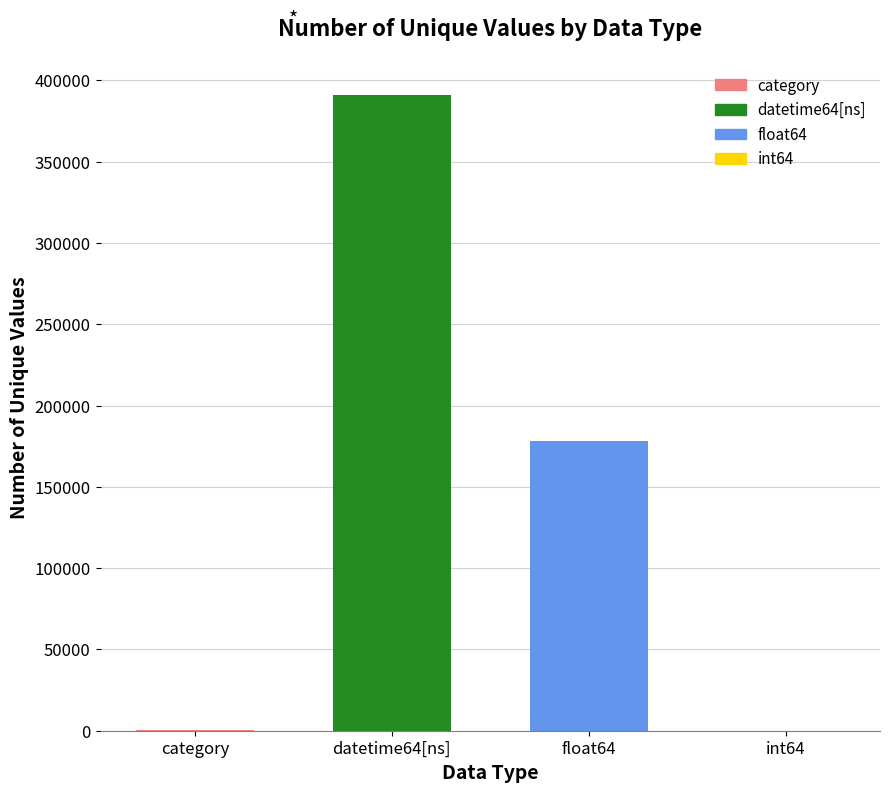

What is the sum of all values?

569470